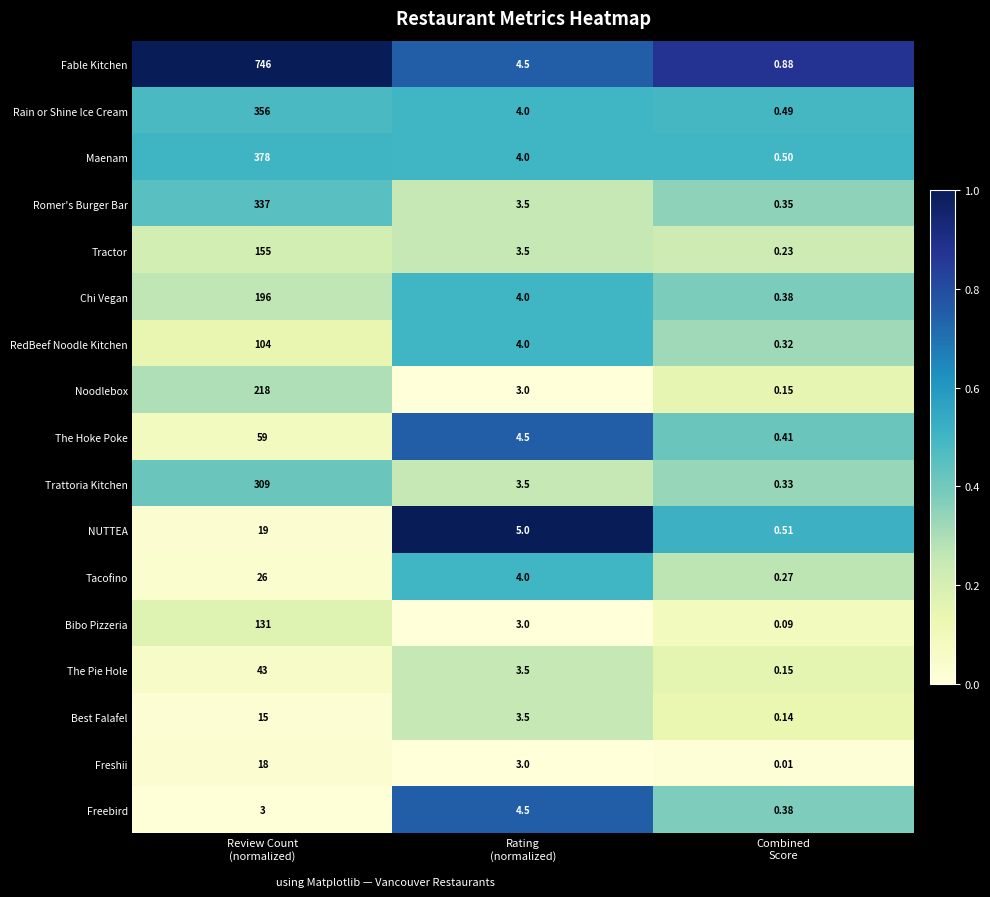

What is the difference between the highest and lowest values at Review Count
(normalized)?

743.0